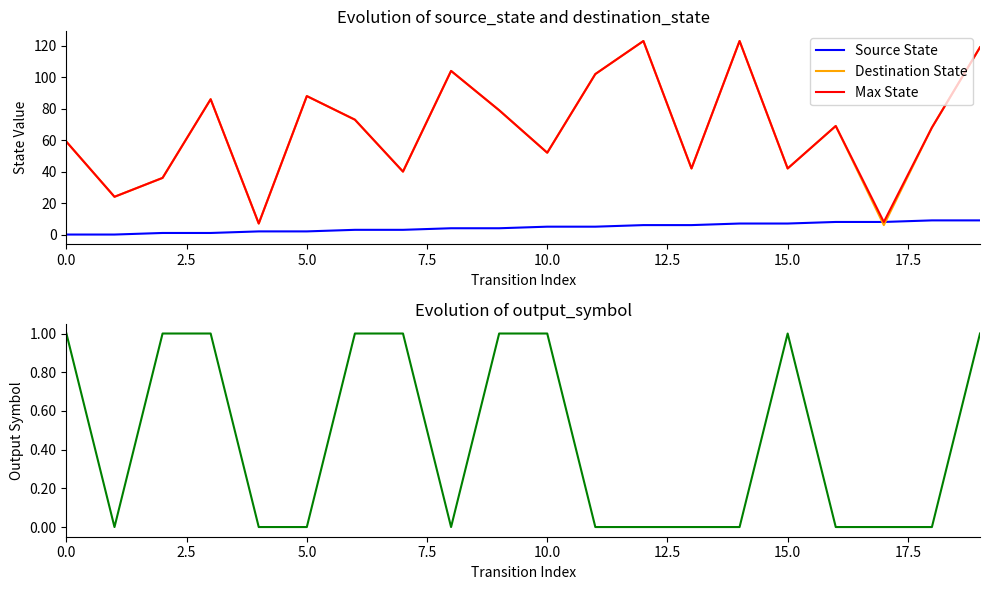

What is the maximum value for Max State?

123